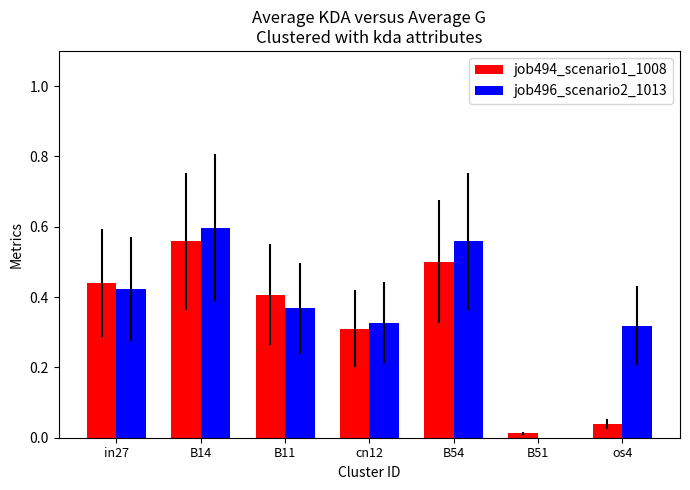

Which series has the largest total across all categories?

job496_scenario2_1013